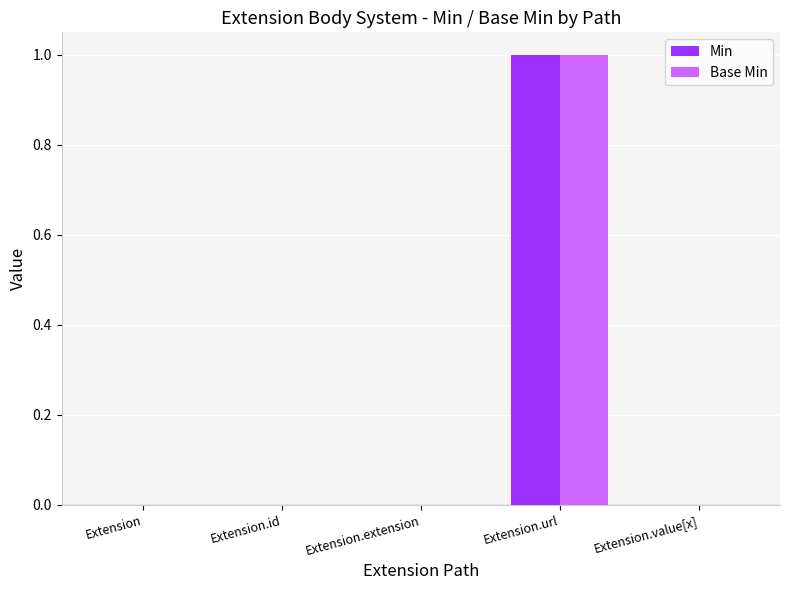

At which category is the sum across all series the highest?

Extension.url